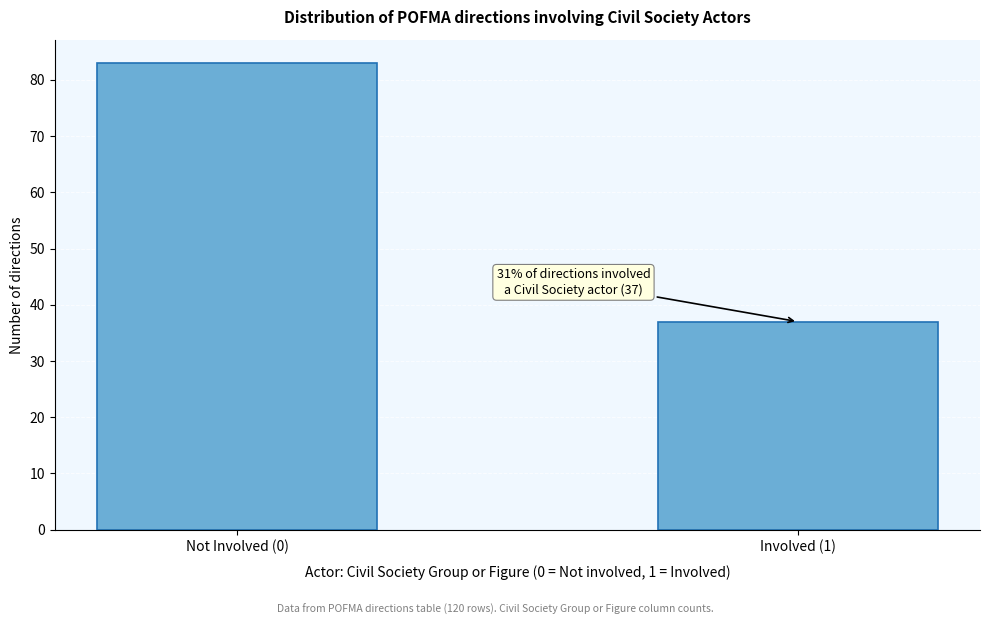

Reading right to left, transcribe all the data shown in this chart.

37	83